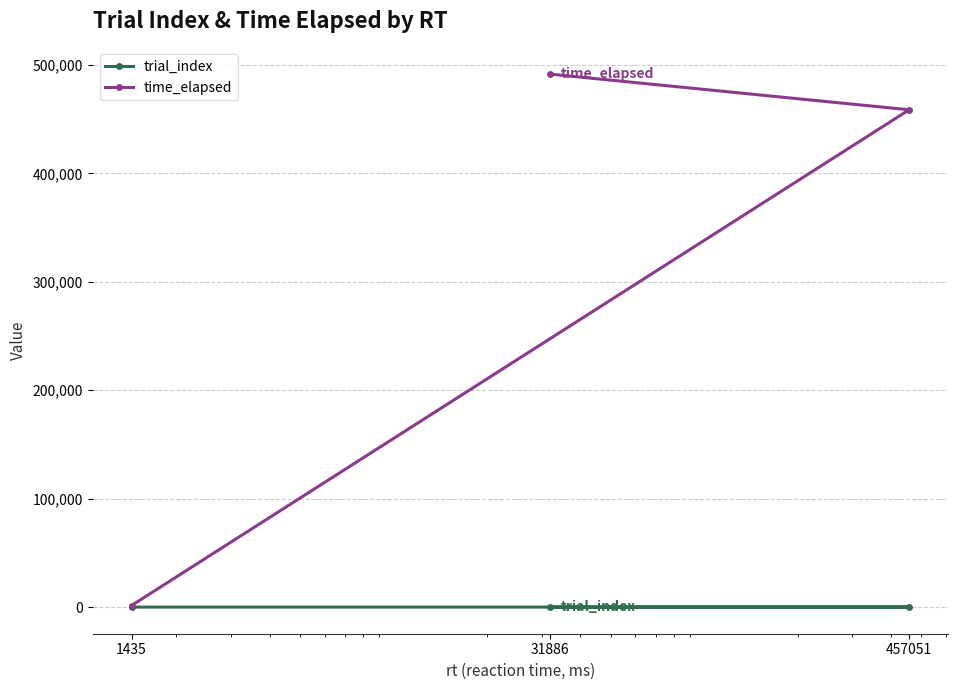

What is the value of the time_elapsed point at the 2nd from the left?

491624